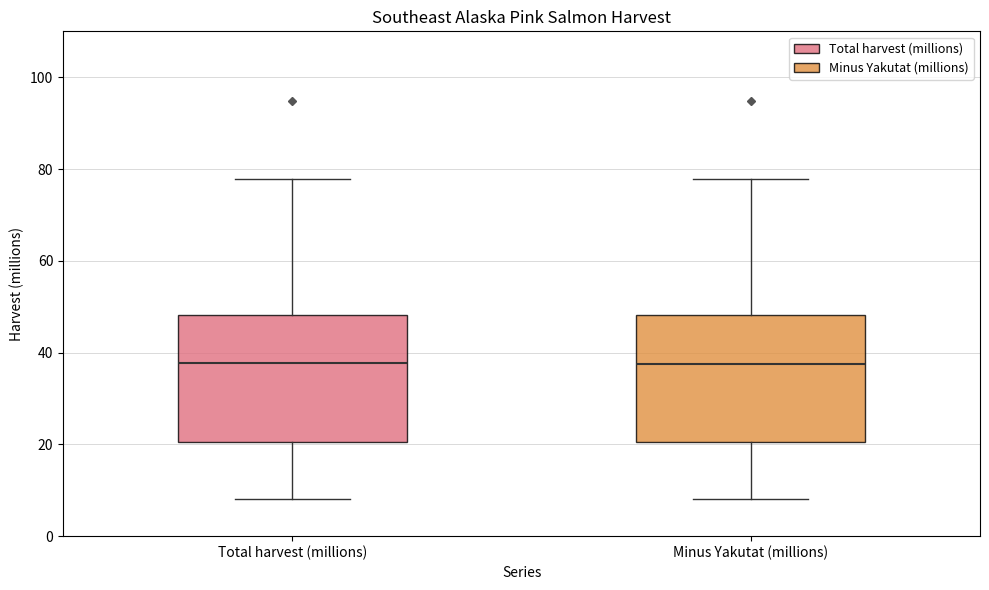

Reading left to right, transcribe this box plot: for each box, give where its median line is, the range the box spans, and where its two whiskers end, as read against the y-axis. The values are not printed on the chart, so give them approximately, as read against the axis.

Total harvest (millions): median 38, box 20 to 48, whiskers 8 to 78
Minus Yakutat (millions): median 38, box 20 to 48, whiskers 8 to 78